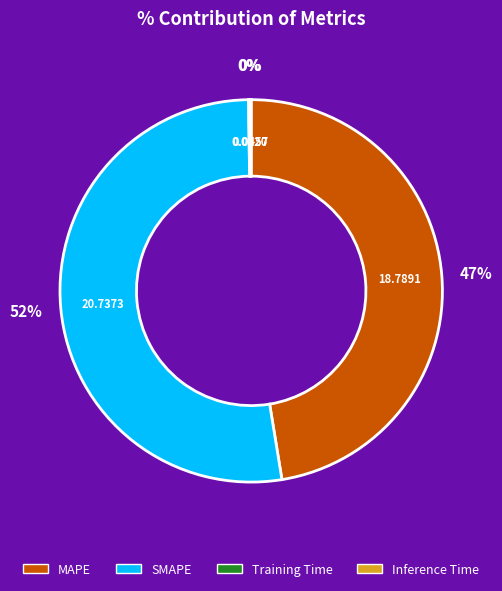

To the nearest percent, what is the difference between the MAPE and SMAPE slice percentages?

5%